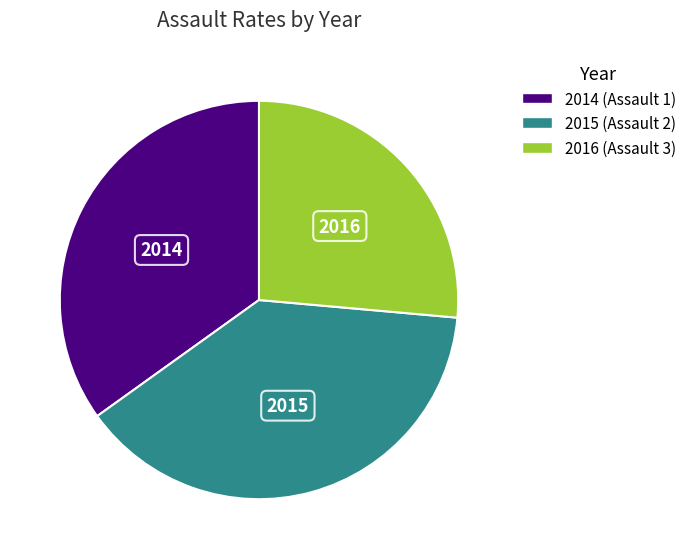

Which slice is the largest?

2015